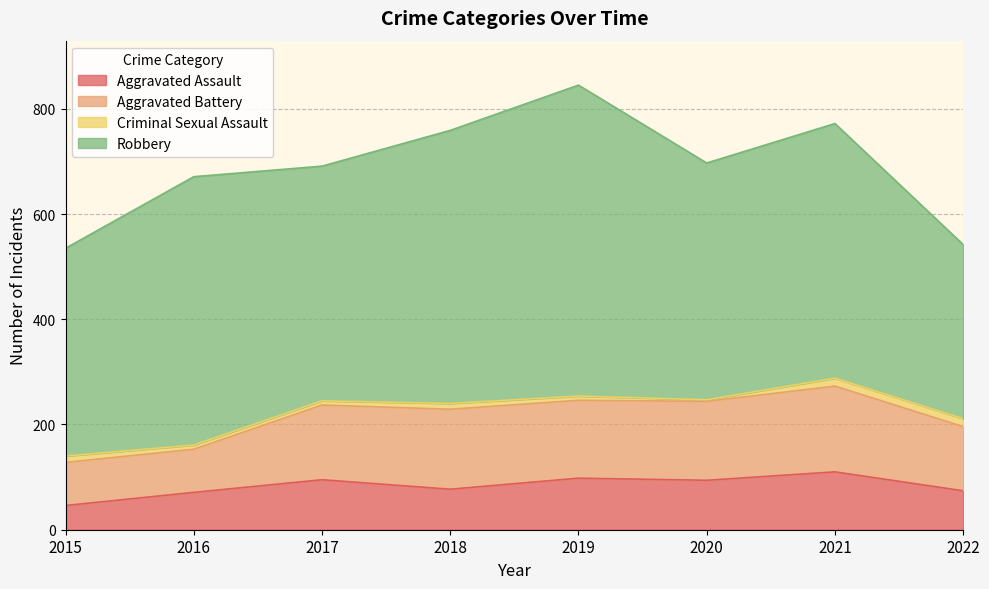

At how many categories does at least one series exceed 191?

8